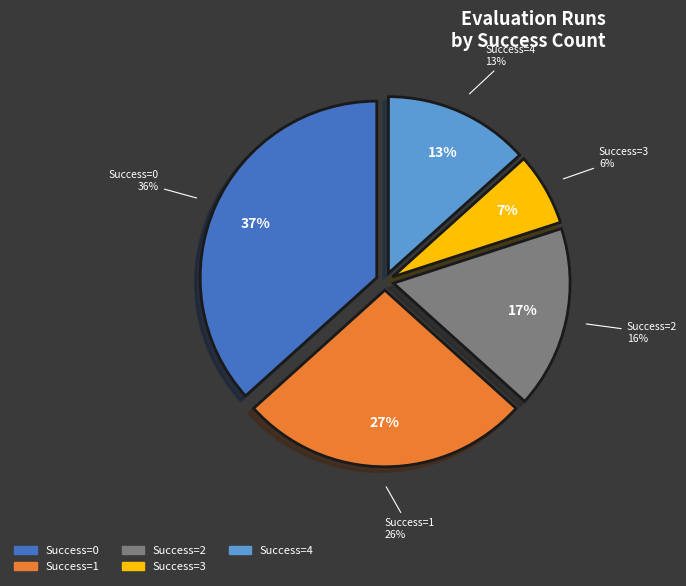

What is the smallest slice in the pie chart?

3